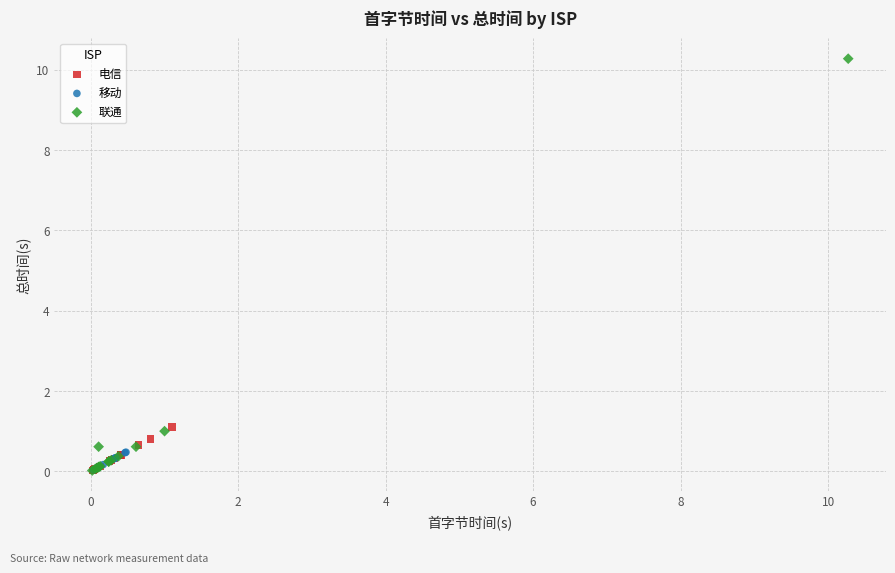

Which series contains the highest Y value?

联通